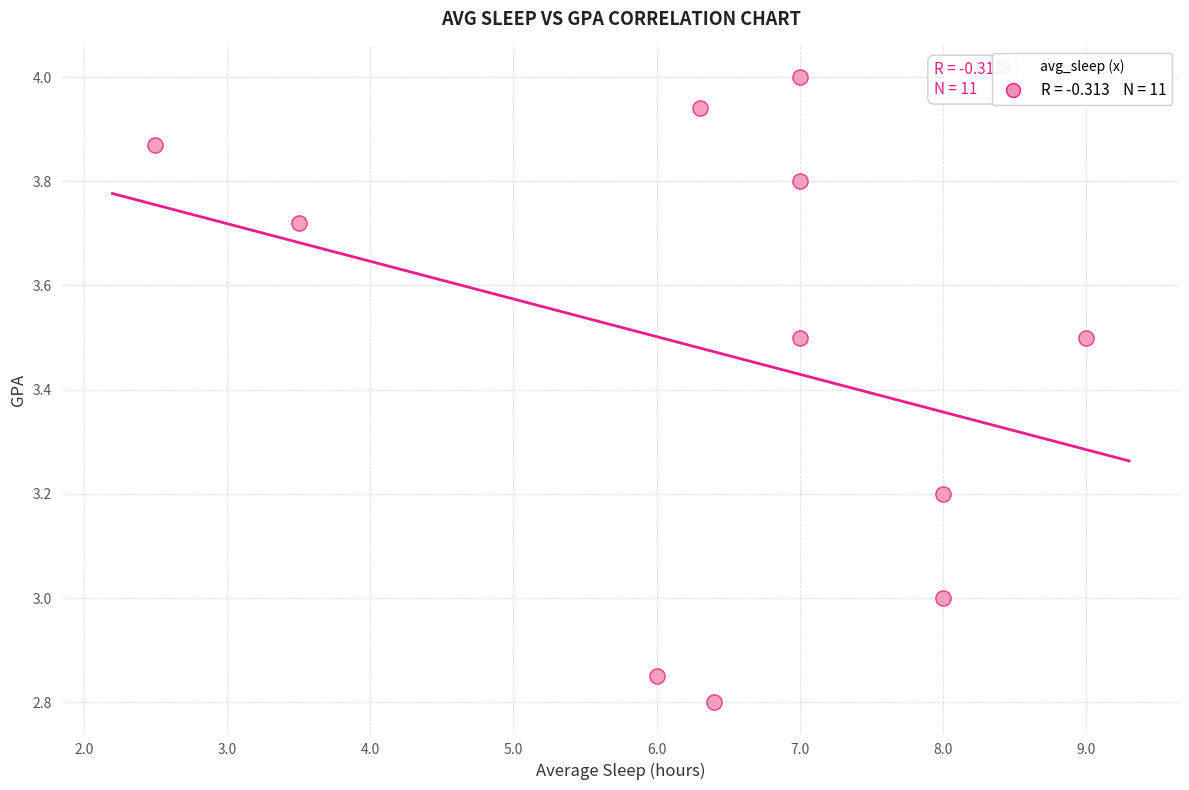

What is the average X value?

6.4